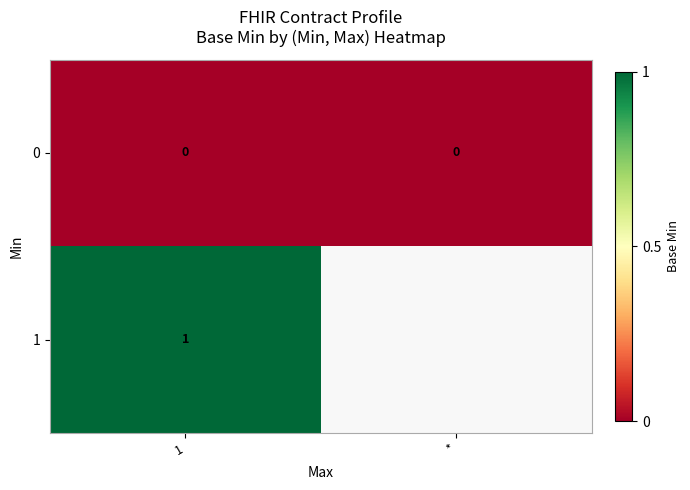

At 1, list the series in order from smallest to largest.

0, 1